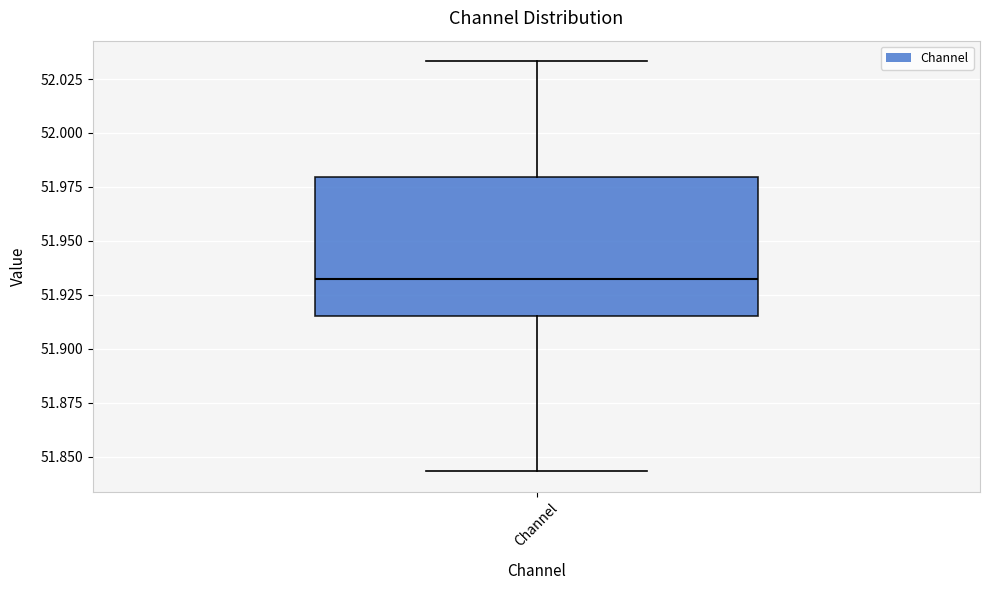

Read this box plot against the y-axis: the position of the median line, the range covered by the box, and the ends of both whiskers. The values are not printed on the chart, so give them approximately, as read against the axis.

median 51.930, box 51.915 to 51.980, whiskers 51.845 to 52.035